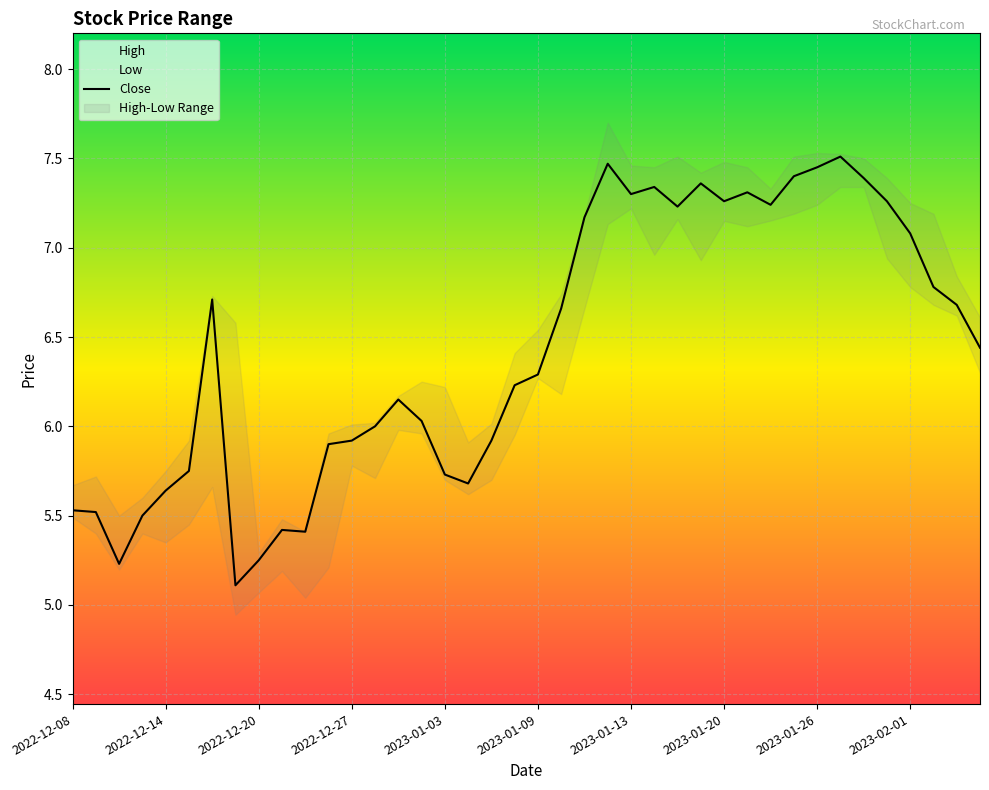

Is this an area chart (filled region under the line)?

No